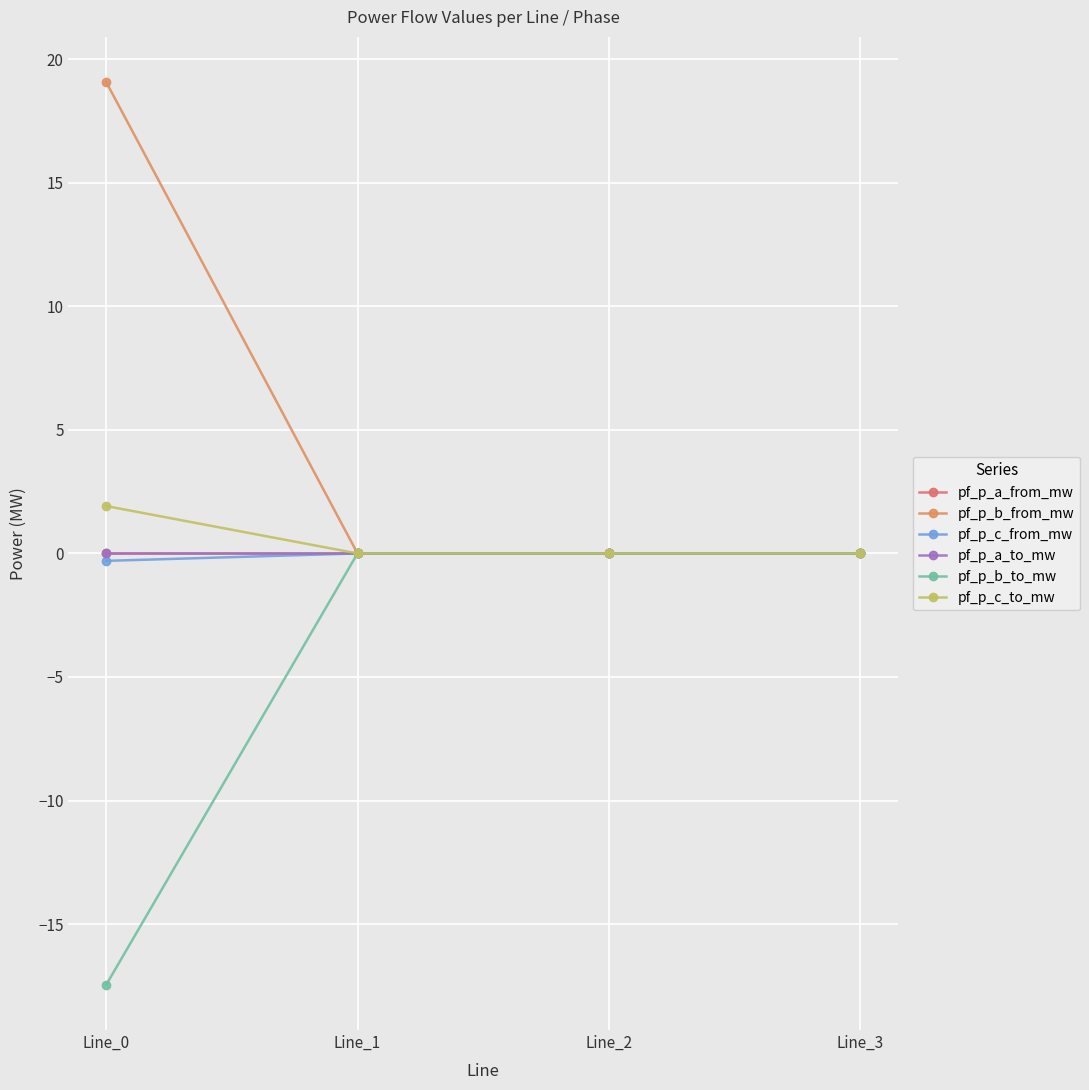

True or false: pf_p_b_to_mw has a value of -0.0 at Line_2.

True